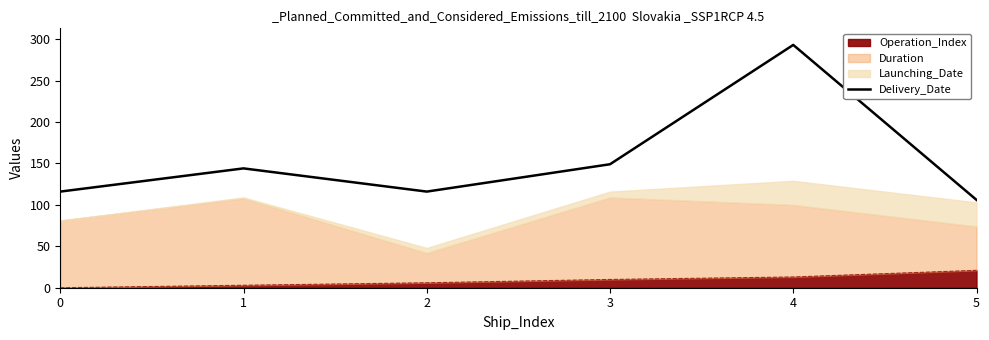

What is the sum of all values?

924